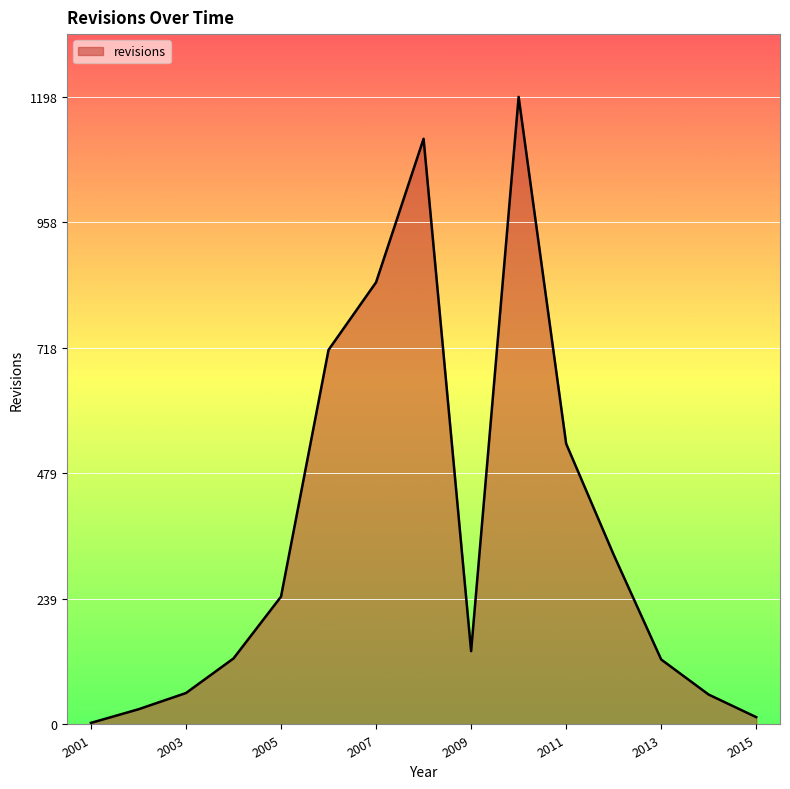

What is the difference between the maximum and minimum values?

1195